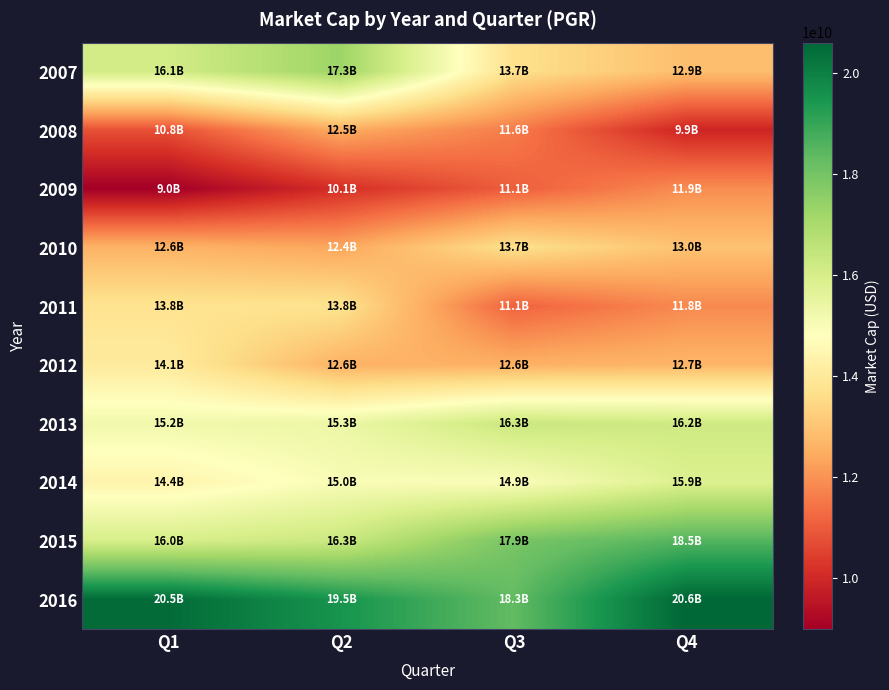

List the series in order of their peak value, lowest first.

2009, 2008, 2010, 2011, 2012, 2014, 2013, 2007, 2015, 2016